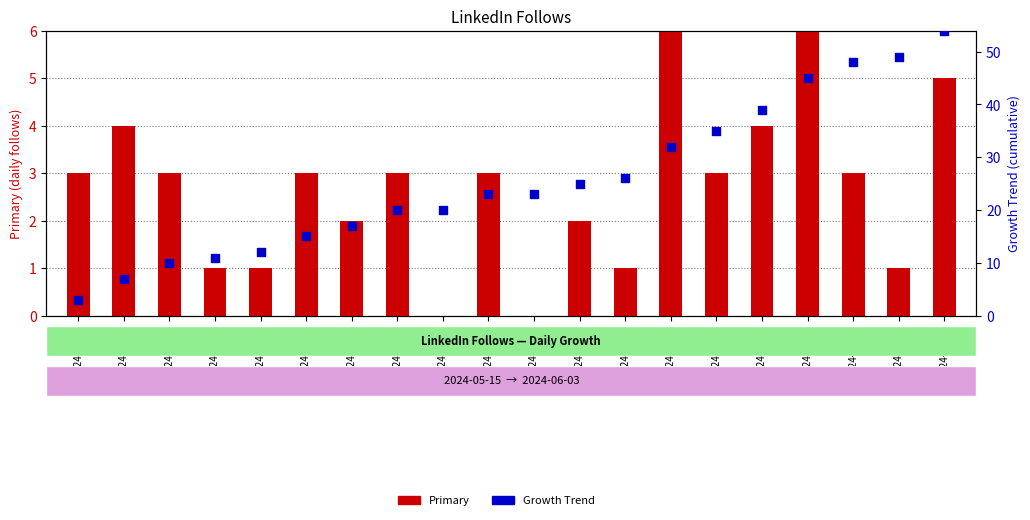

Which series has the largest Y range (max minus min)?

Growth Trend